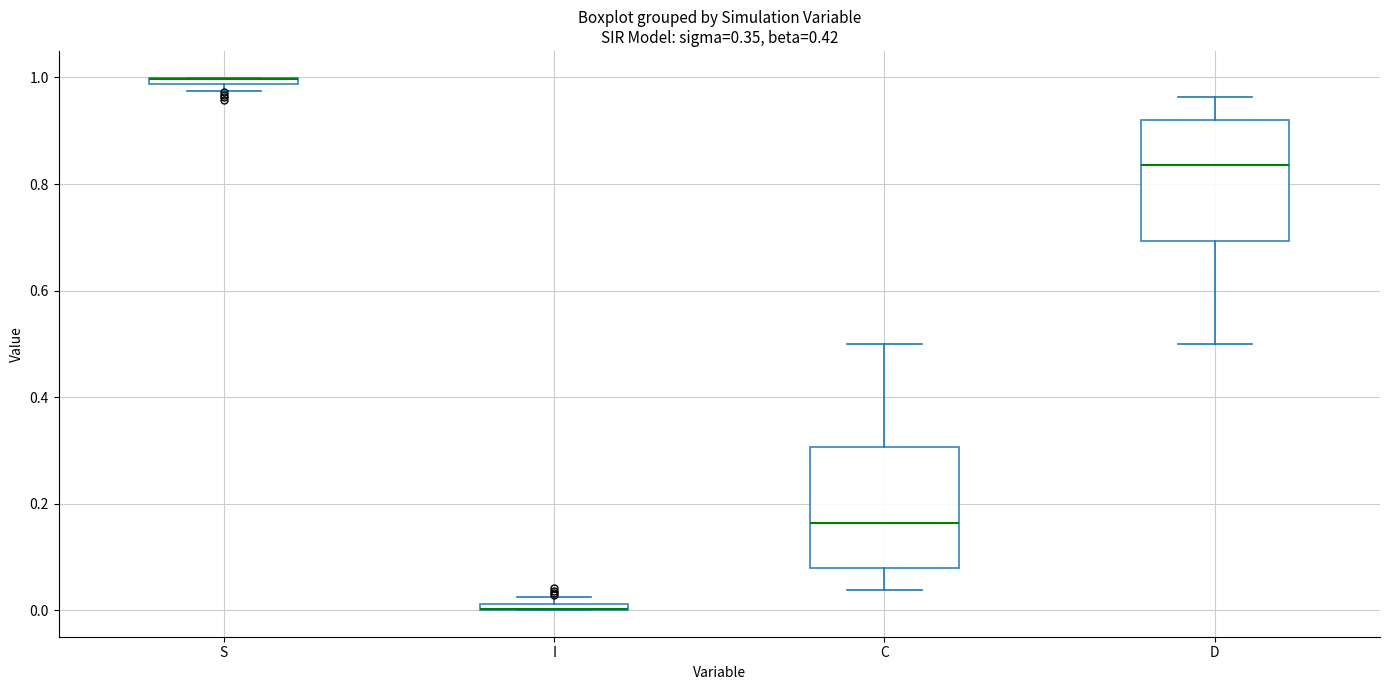

Where is the lower edge of the box for S on the y-axis? The values are not printed on the chart, so give them approximately, as read against the axis.

0.98